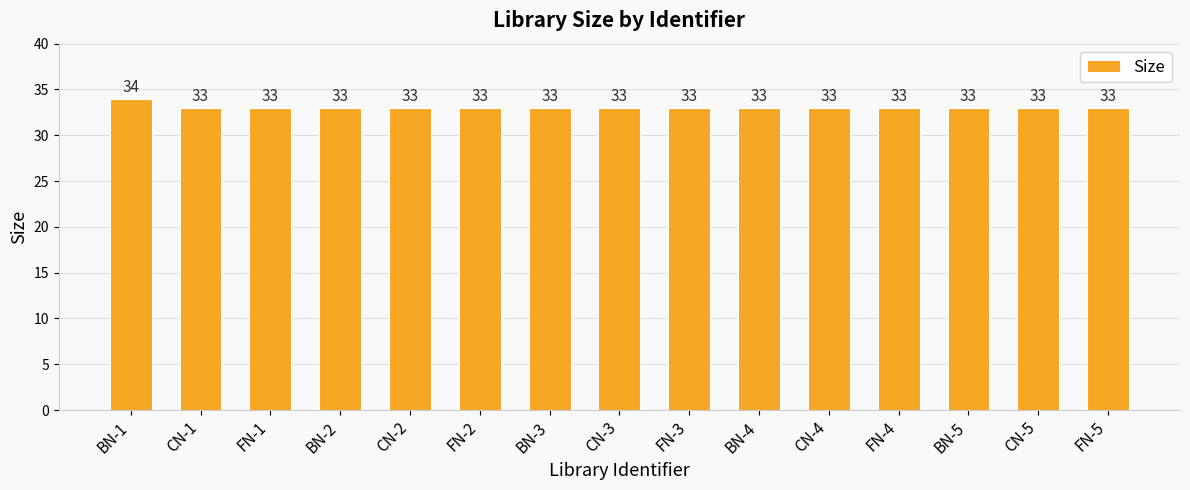

What is the label of the 9th bar from the right?

BN-3